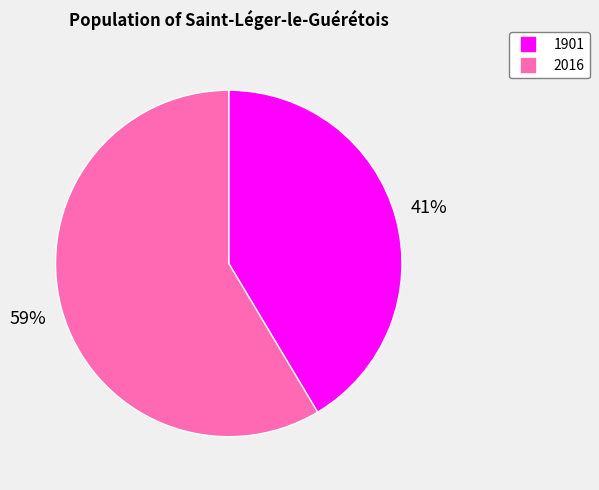

Which category accounts for the majority?

2016